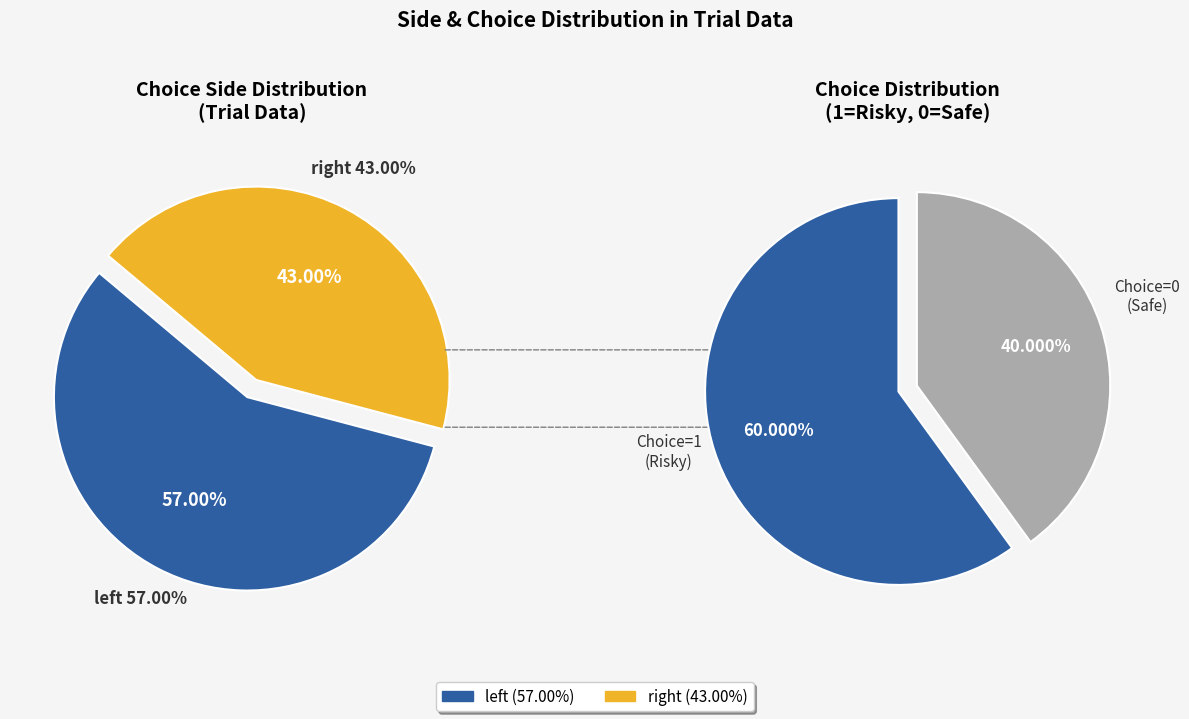

Rank the categories by value from lowest to highest.

right, left